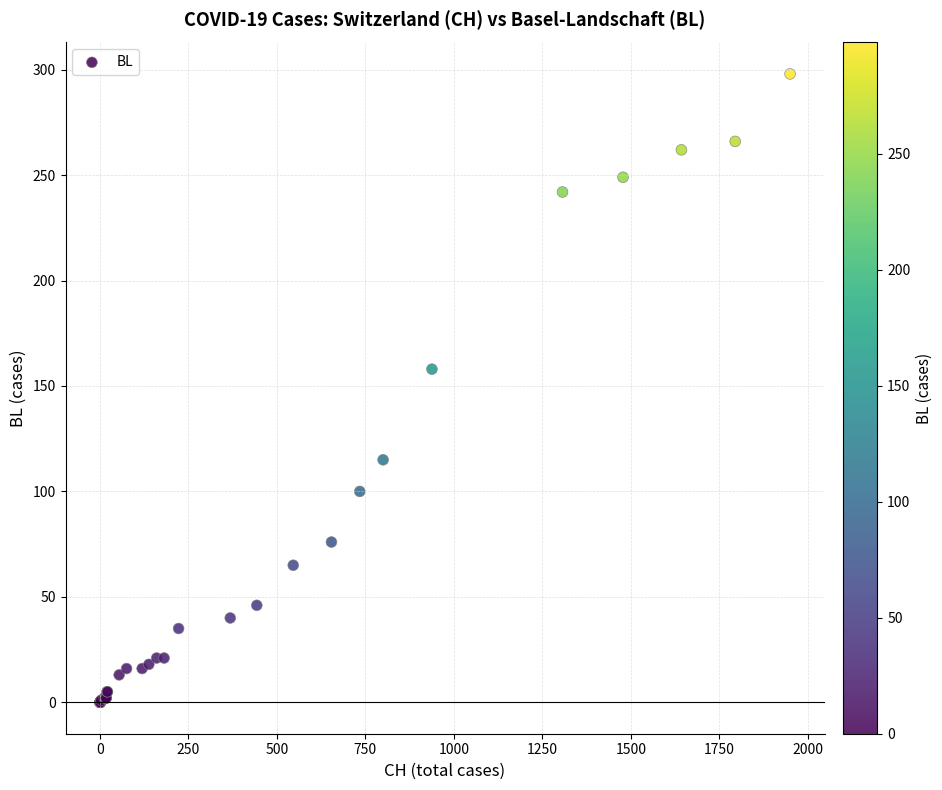

What Y value in the scatter plot is closest to 149?

158